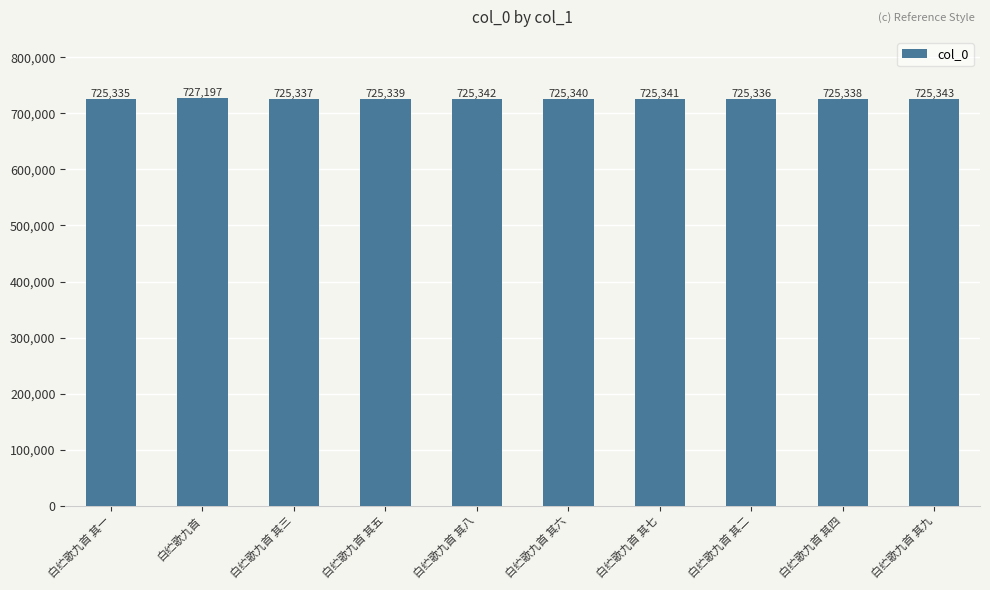

Which category has the highest value across all series?

白纻歌九首